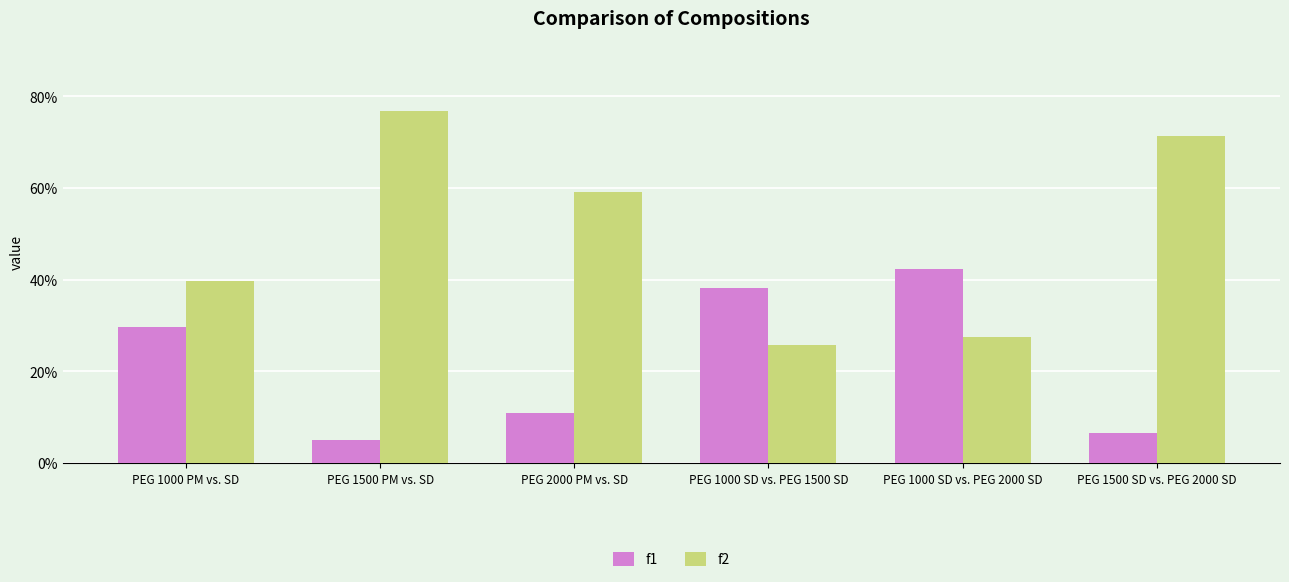

What is the difference between the maximum and minimum values in the f1 series?

37.3